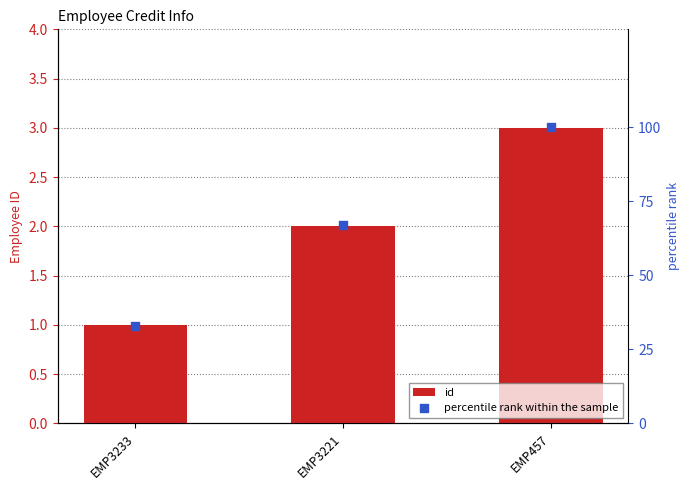

Which series reaches the minimum Y coordinate?

id